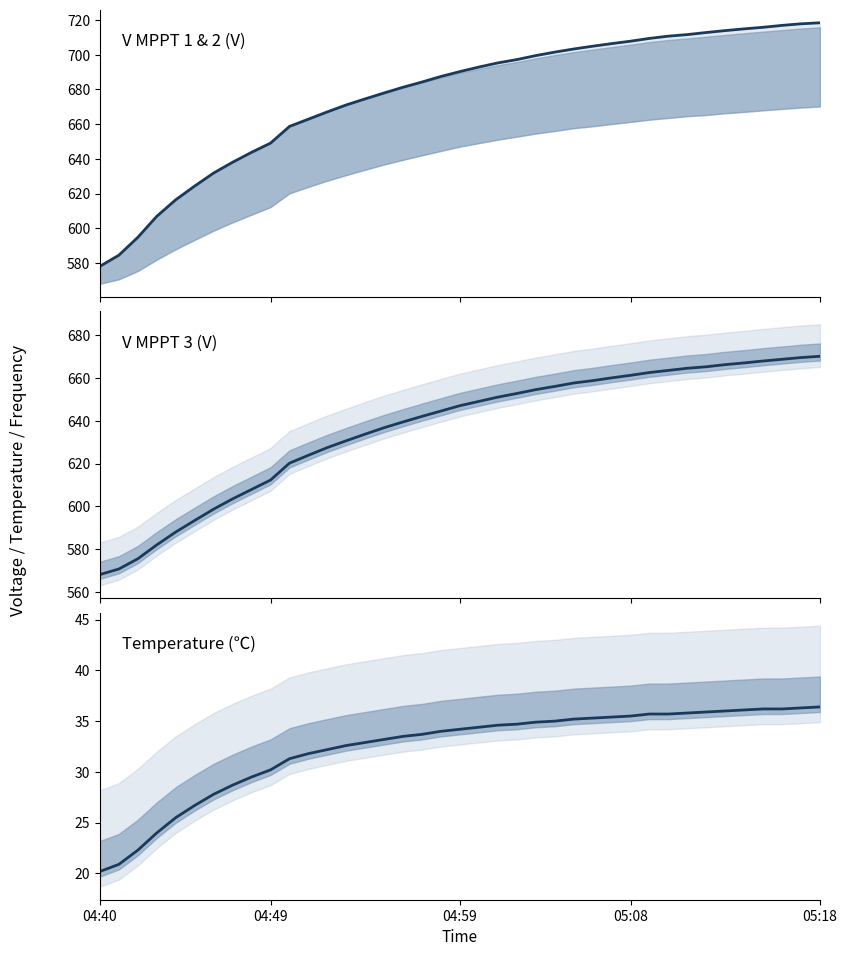

The V MPPT 1(V) line series shows 714.9 at 34. True or false?

True